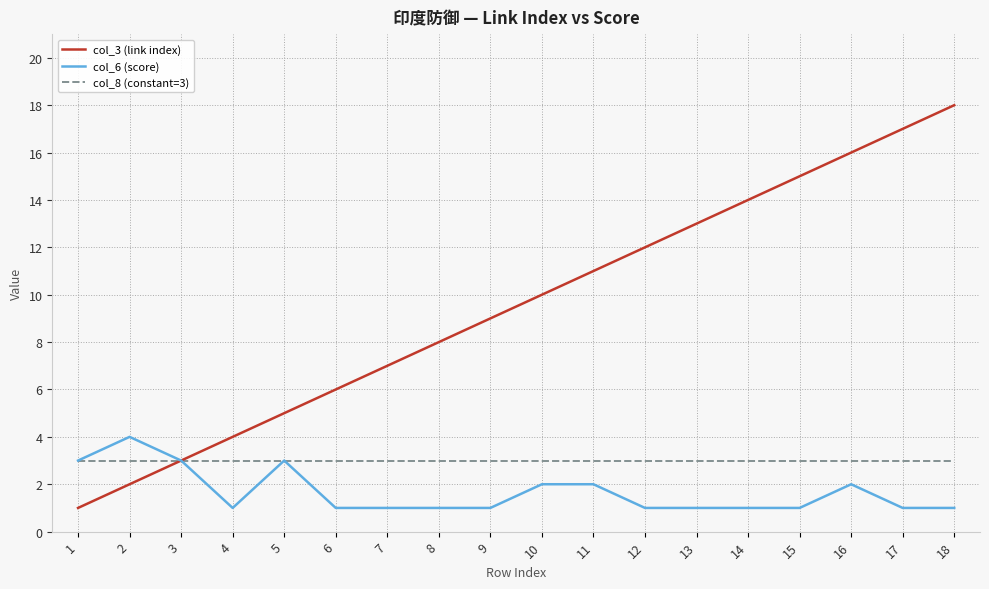

What is the greatest value displayed?

18